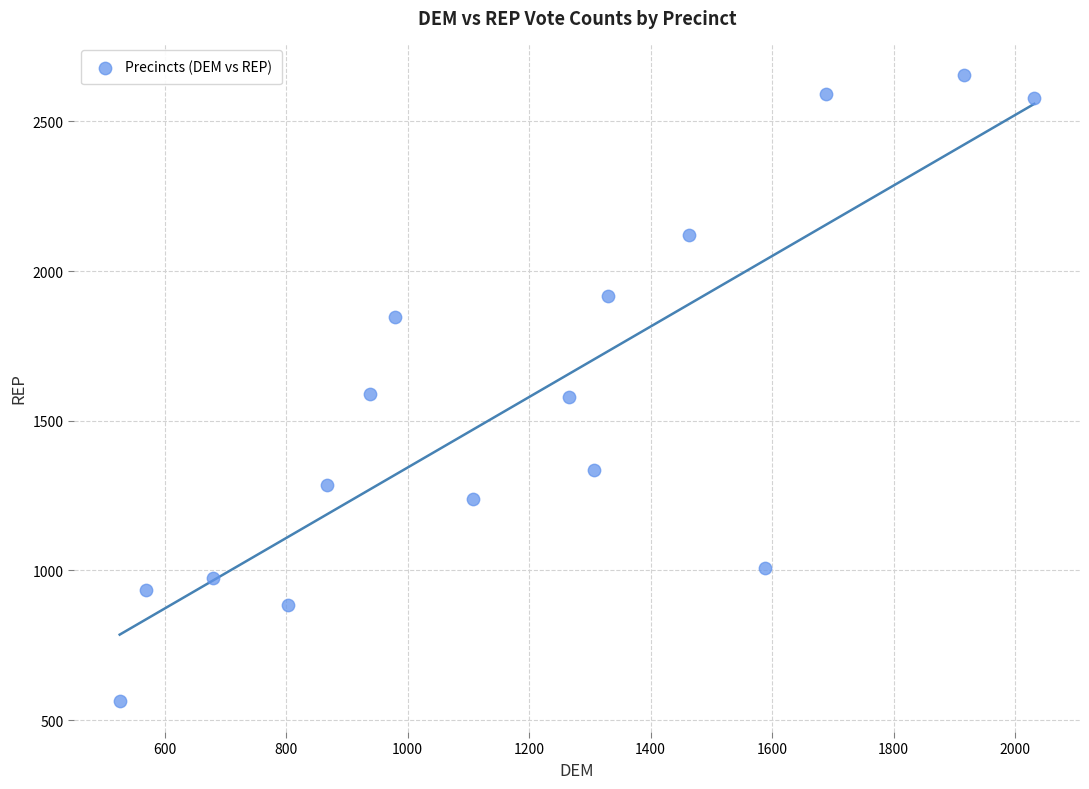

What is the range of Y values (max minus min)?

2090.5